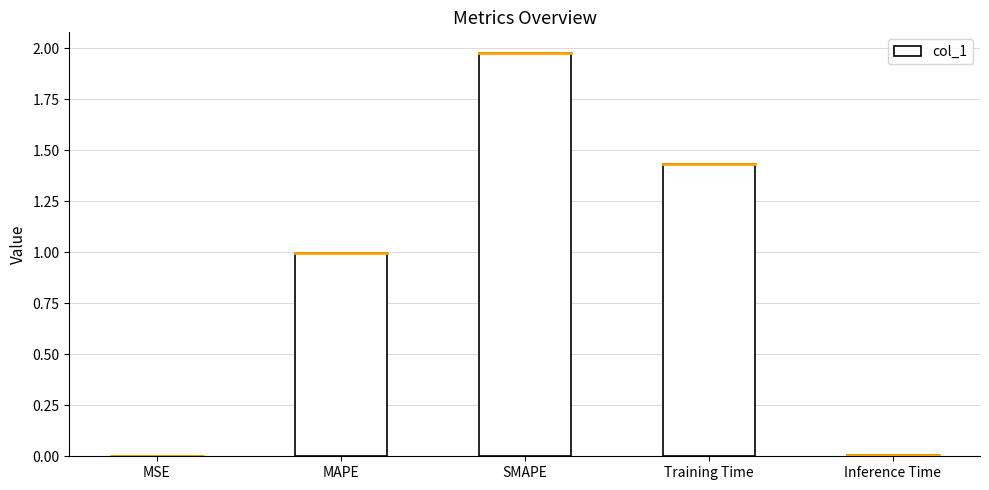

What is the average value?

0.9